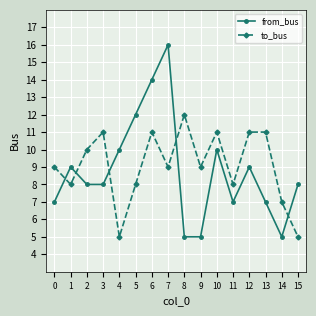

What is the value of the from_bus point at the 1st from the left?

7